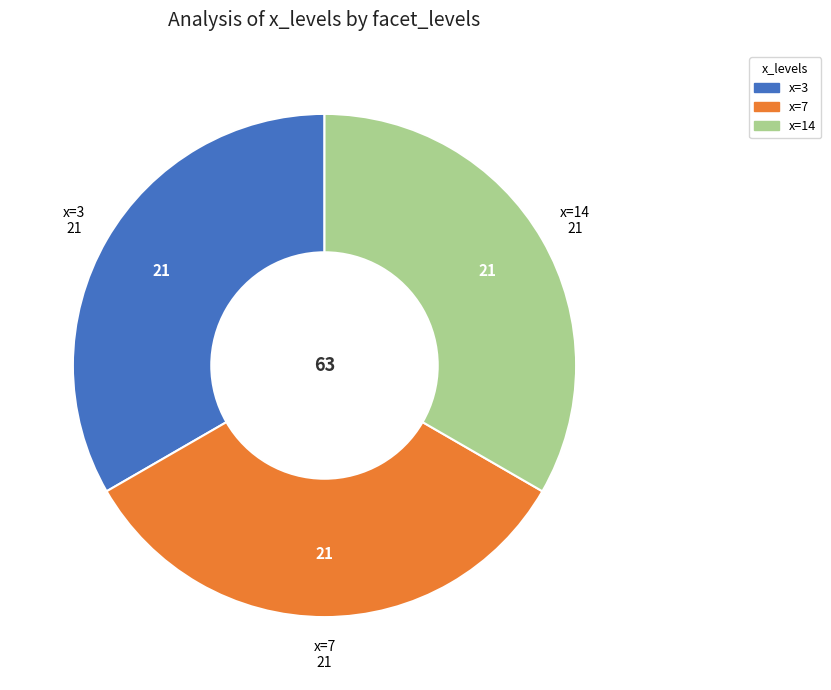

Is there a majority slice in this chart?

No